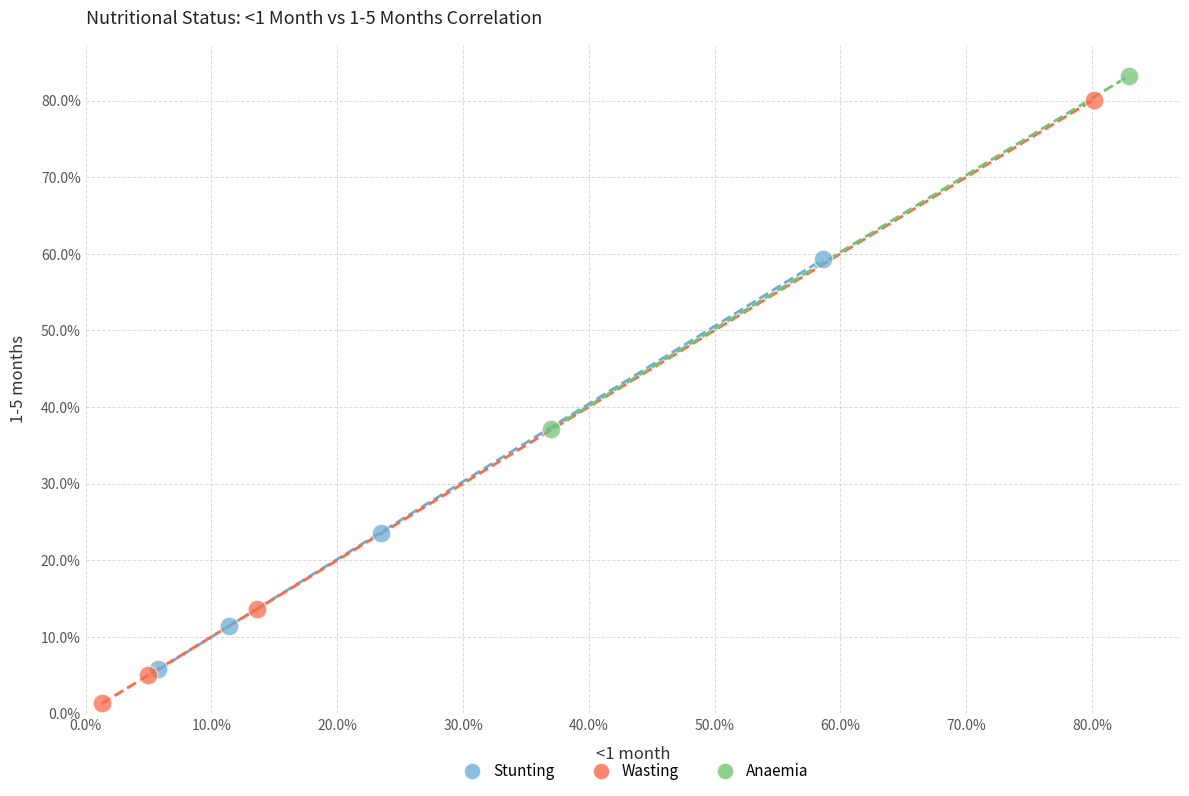

Which series contains the highest Y value?

Anaemia